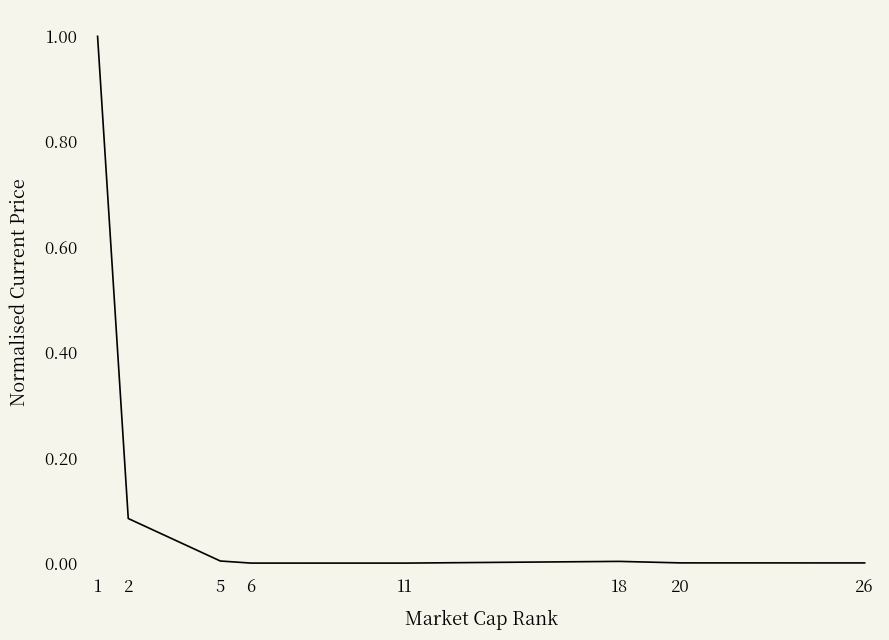

The chart shows a value of 0.0 at 18. True or false?

True